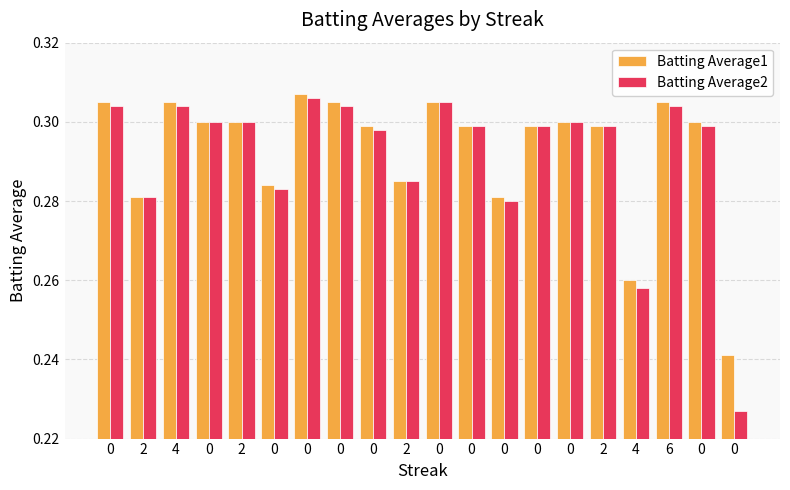

What is the maximum value shown in the chart?

0.3